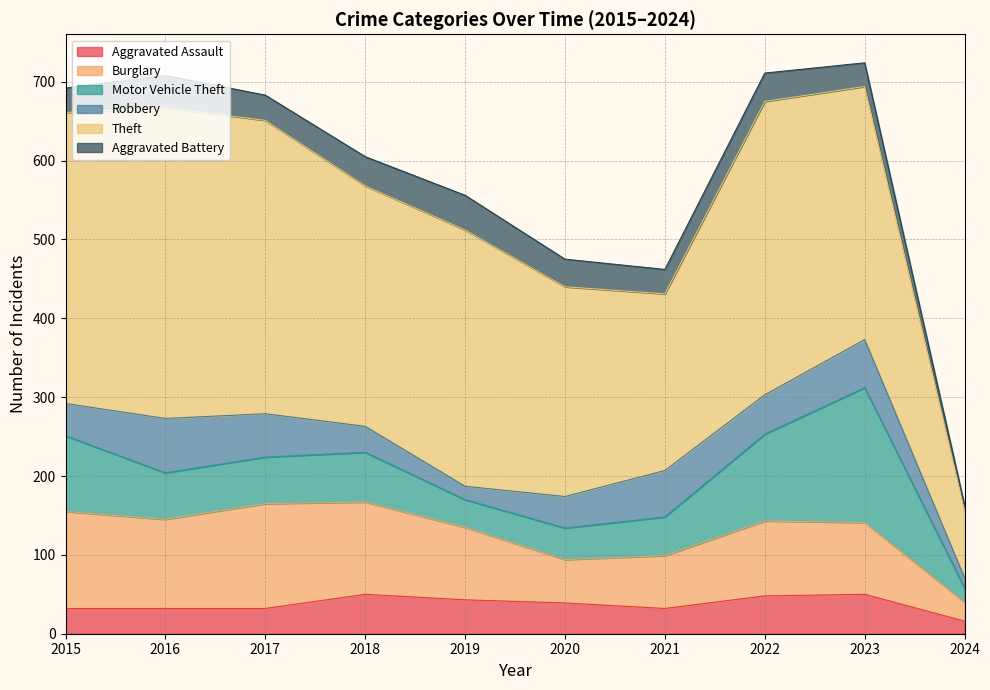

What are all the series names shown in the legend?

Aggravated Assault, Burglary, Motor Vehicle Theft, Robbery, Theft, Aggravated Battery